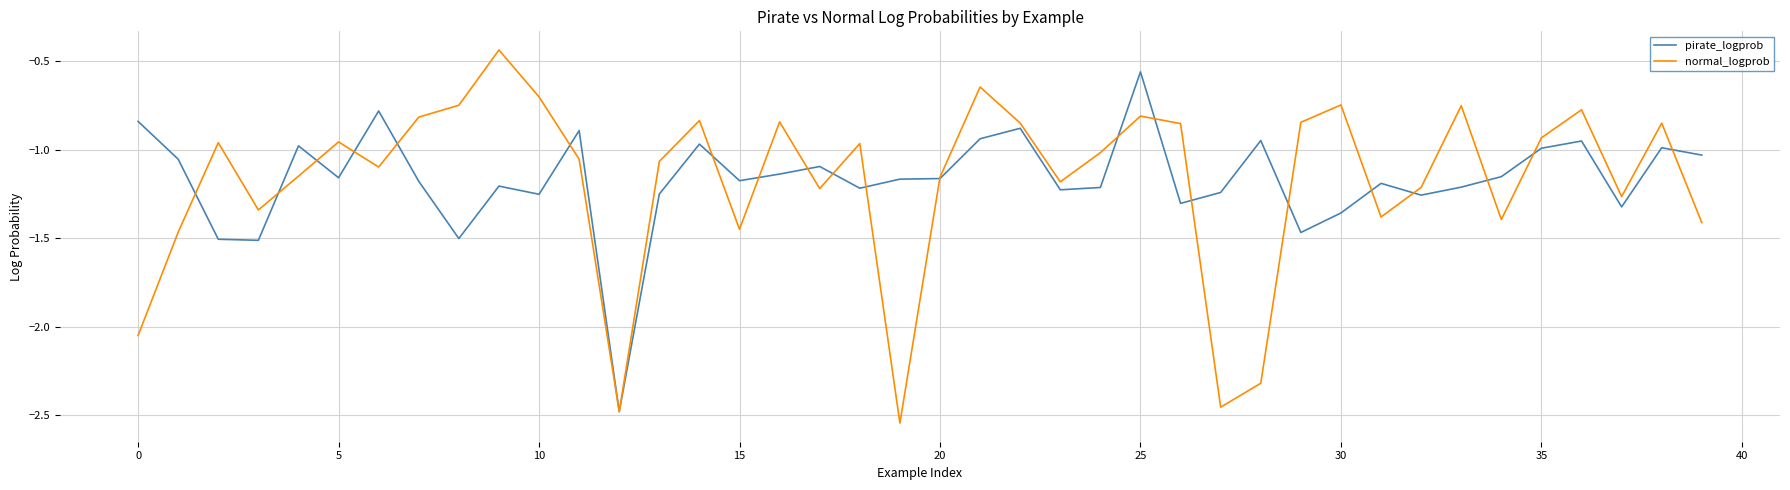

List the series in order of their peak value, highest first.

normal_logprob, pirate_logprob